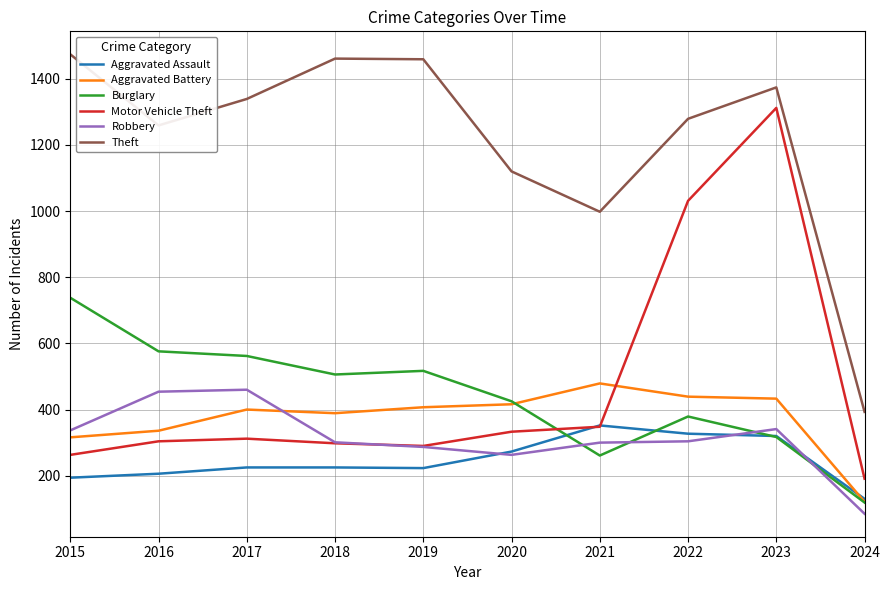

What is the difference between the maximum and second lowest values in the Robbery series?

197